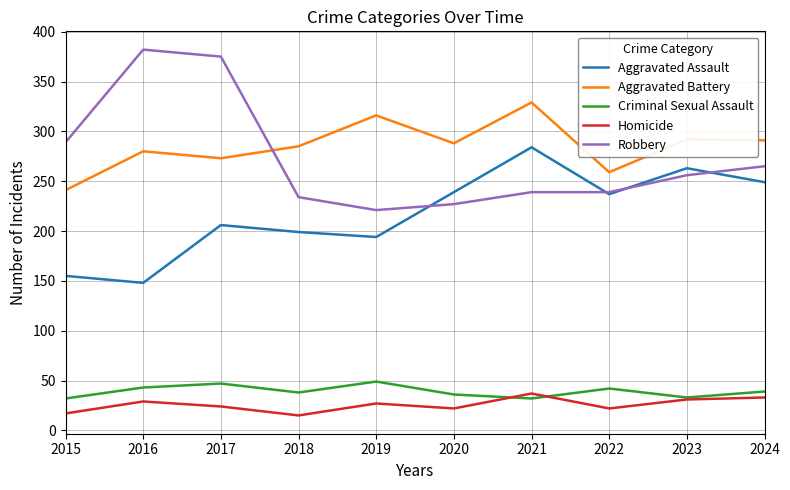

True or false: Aggravated Battery and Aggravated Assault cross at least once.

False